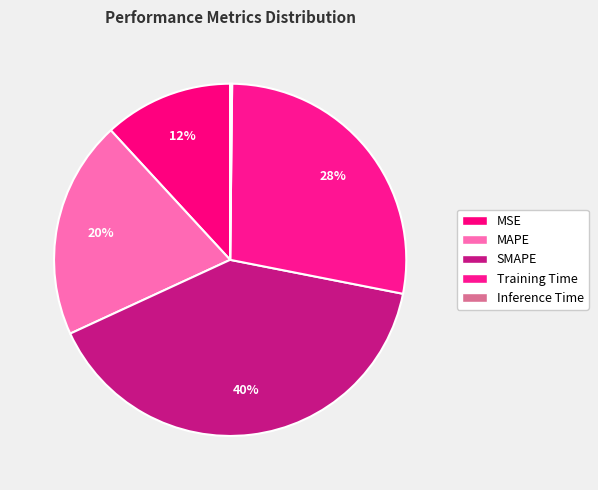

Count the number of slices in the pie.

5